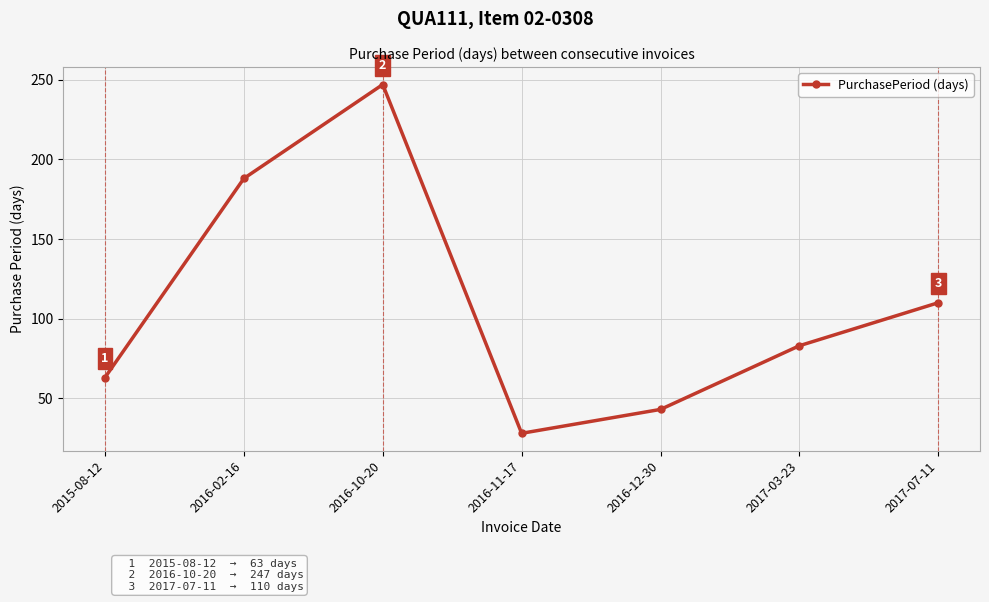

How many interior local valleys (lower than both neighbors) does the data have?

1